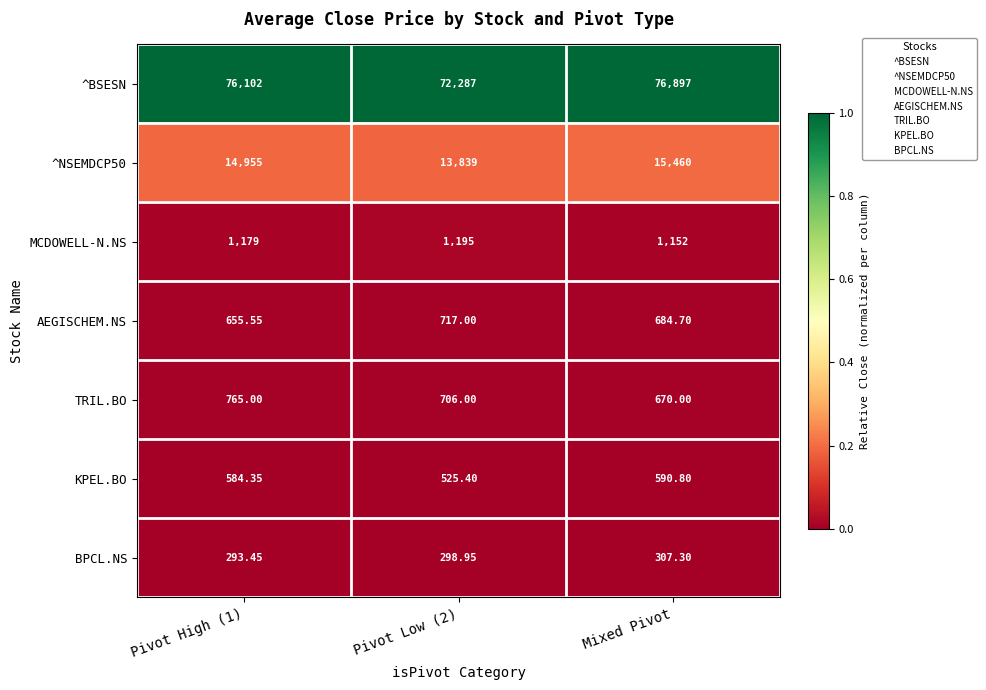

At which category is the sum across all series the highest?

Mixed Pivot